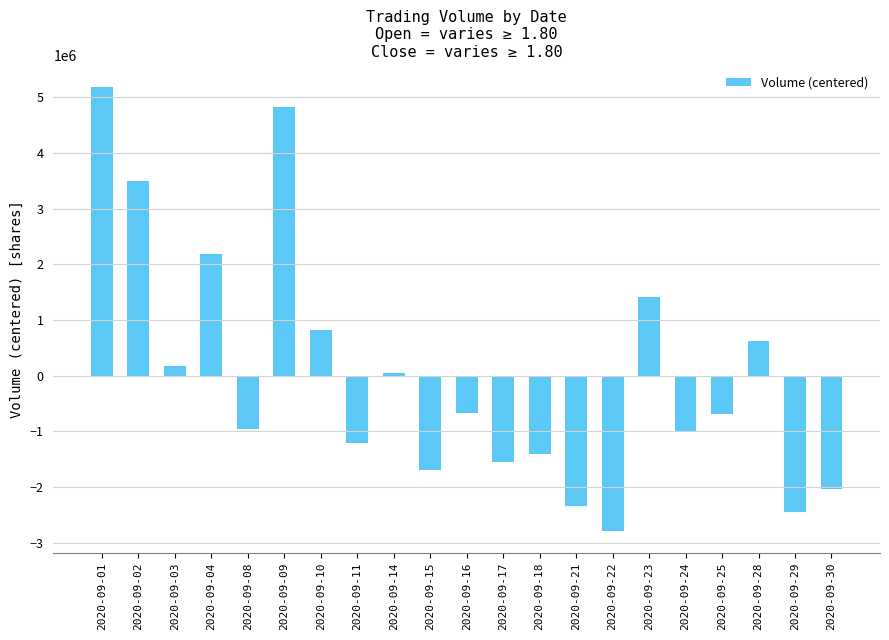

What is the difference between the maximum and minimum values?

7962517.0